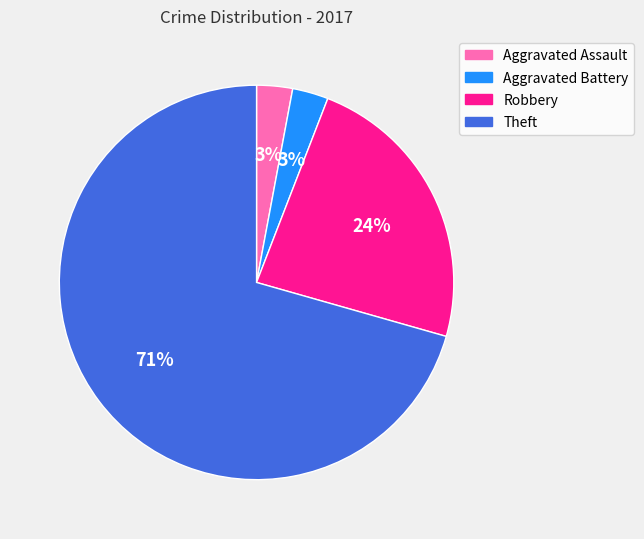

Which slice is the largest?

Theft